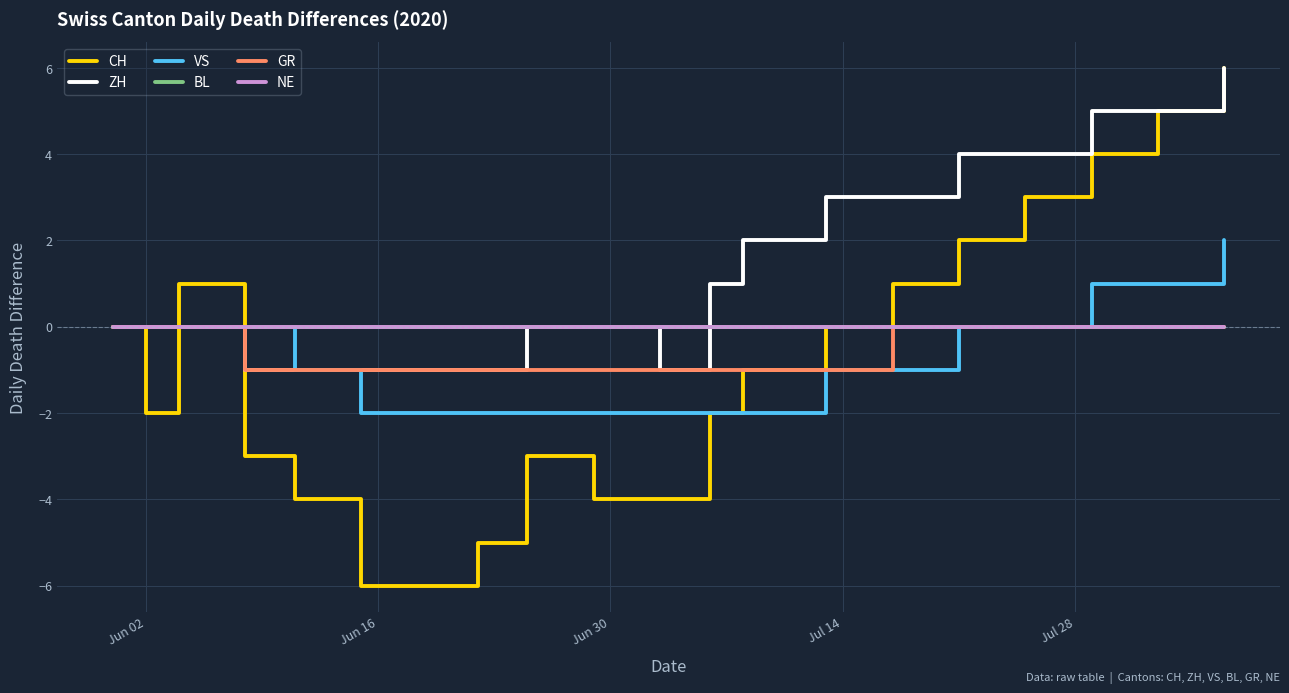

Does the chart display data point markers on the line(s)?

No